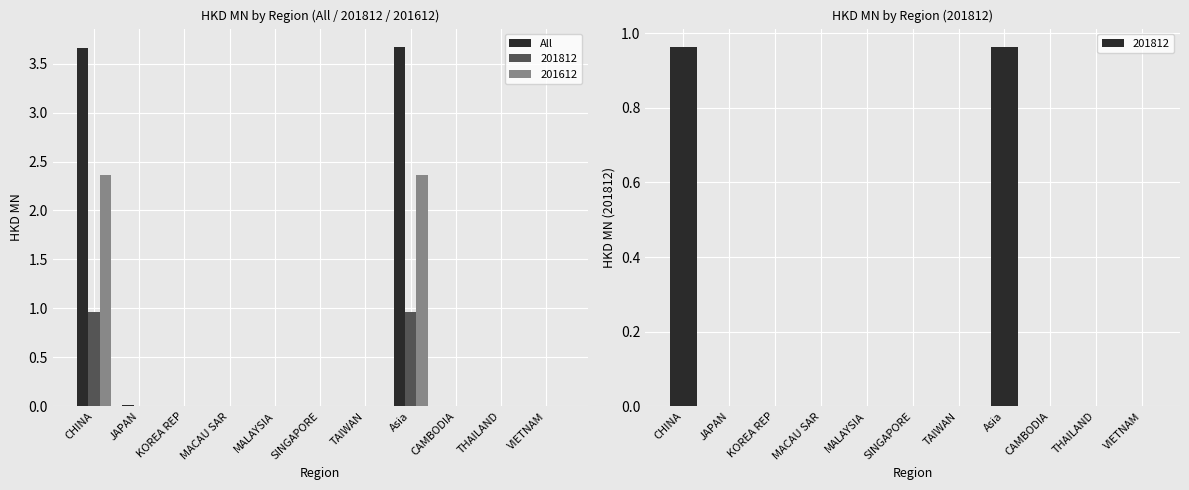

List the labels in order of value, smallest first.

KOREA REP, MACAU SAR, MALAYSIA, SINGAPORE, TAIWAN, CAMBODIA, THAILAND, VIETNAM, JAPAN, CHINA, Asia